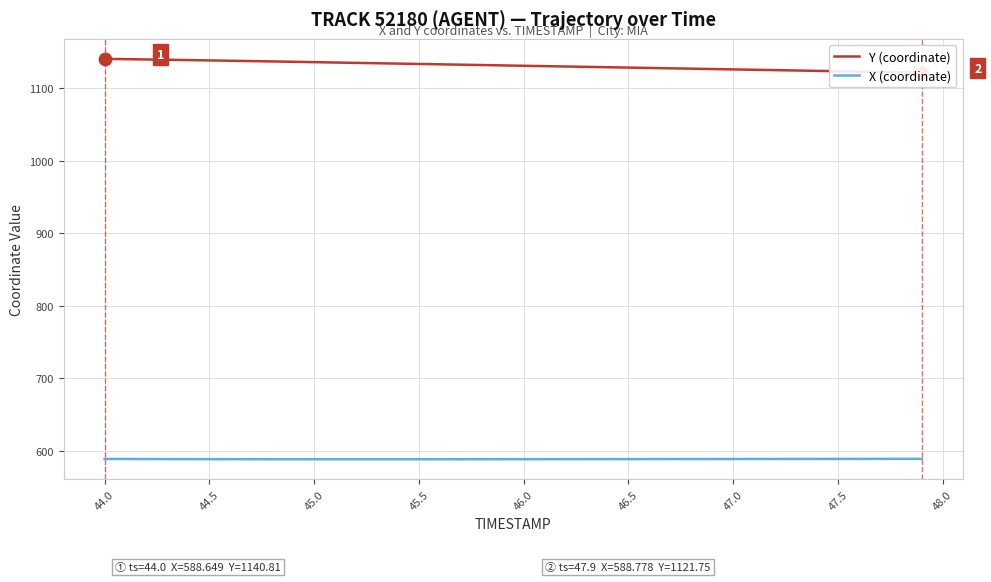

What are all the series names shown in the legend?

Y (coordinate), X (coordinate)